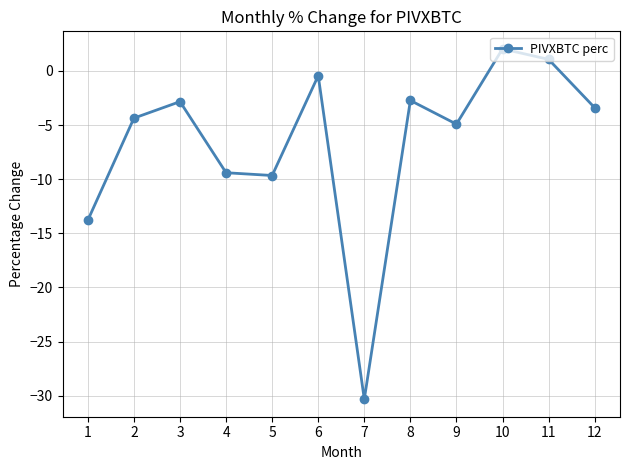

Where is the data nearest to the value -14?

1